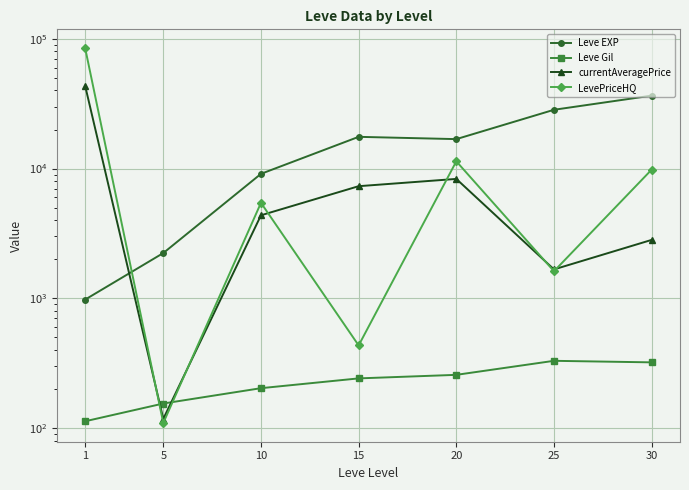

How many series are shown in this chart?

4